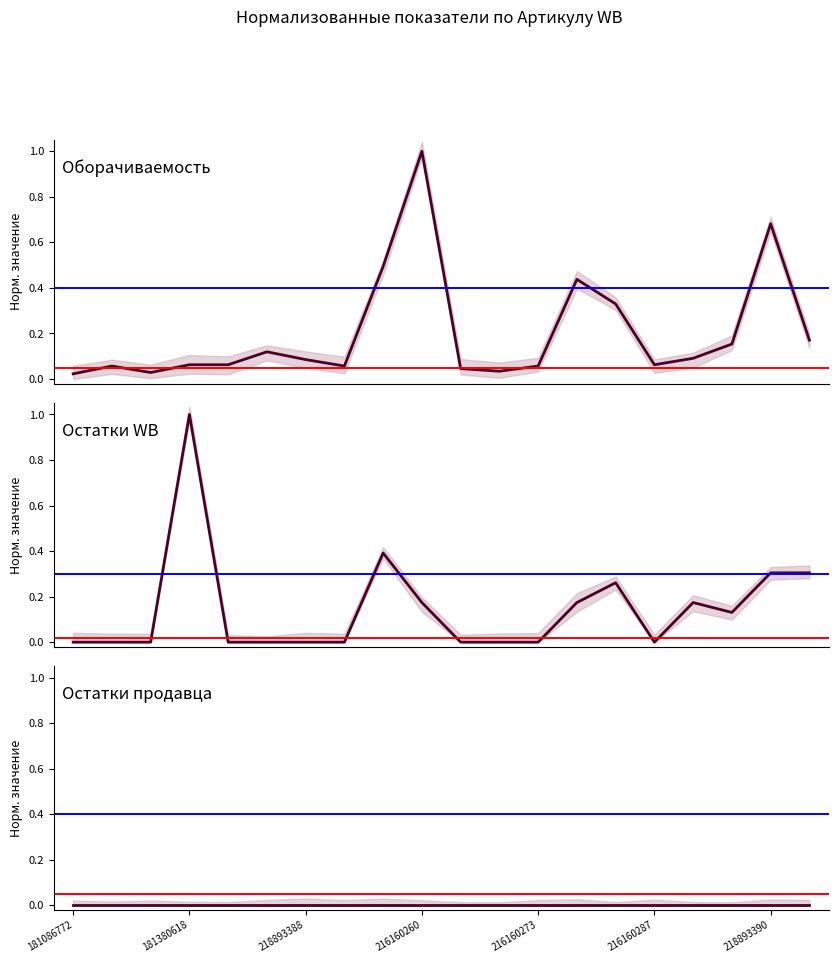

Is the value of Оборачиваемость at 14 greater than the value of Остатки продавца at 18?

Yes